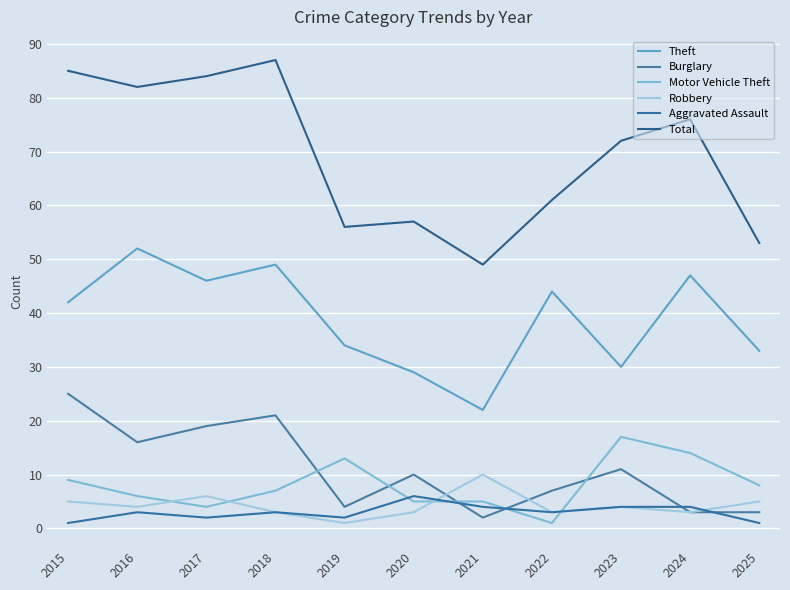

What is the difference between the highest and lowest values at 2016?

79